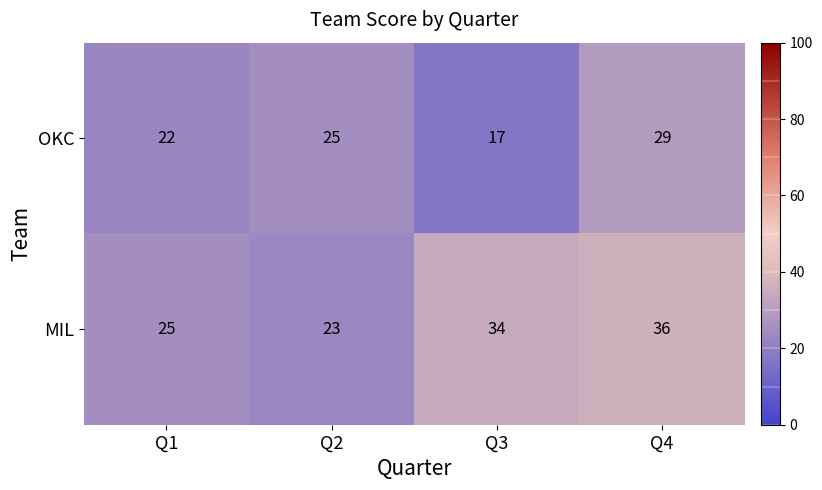

Count the MIL values in the range 25 to 36.

3